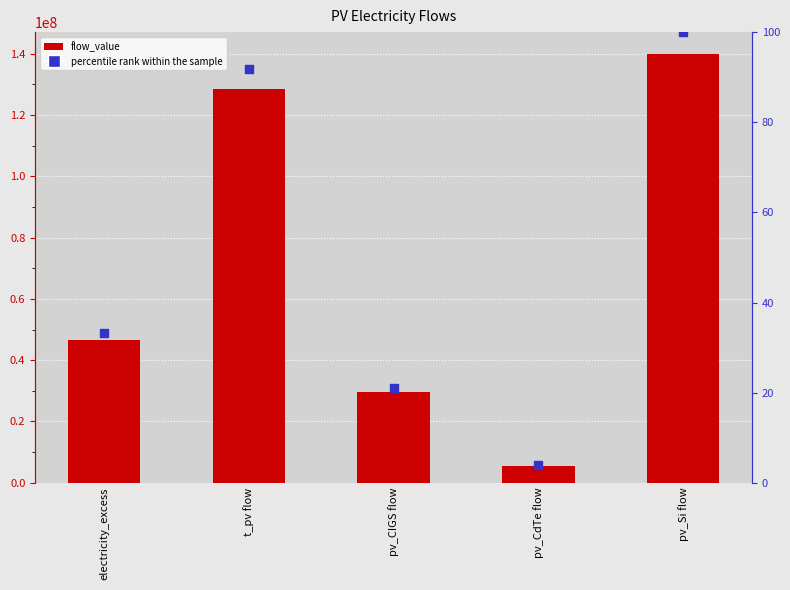

Which series has the largest total across all categories?

flow_value